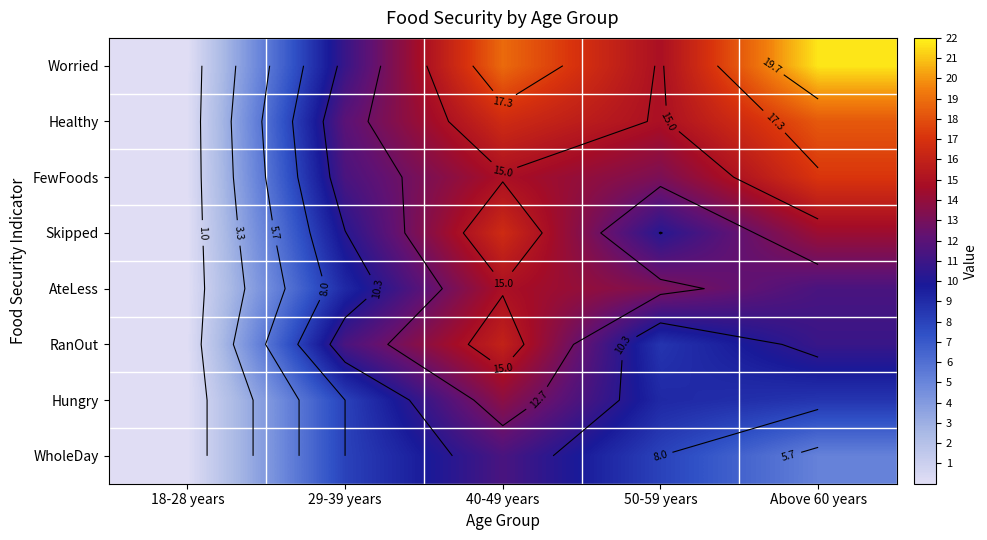

How many categories are shown in the chart?

5